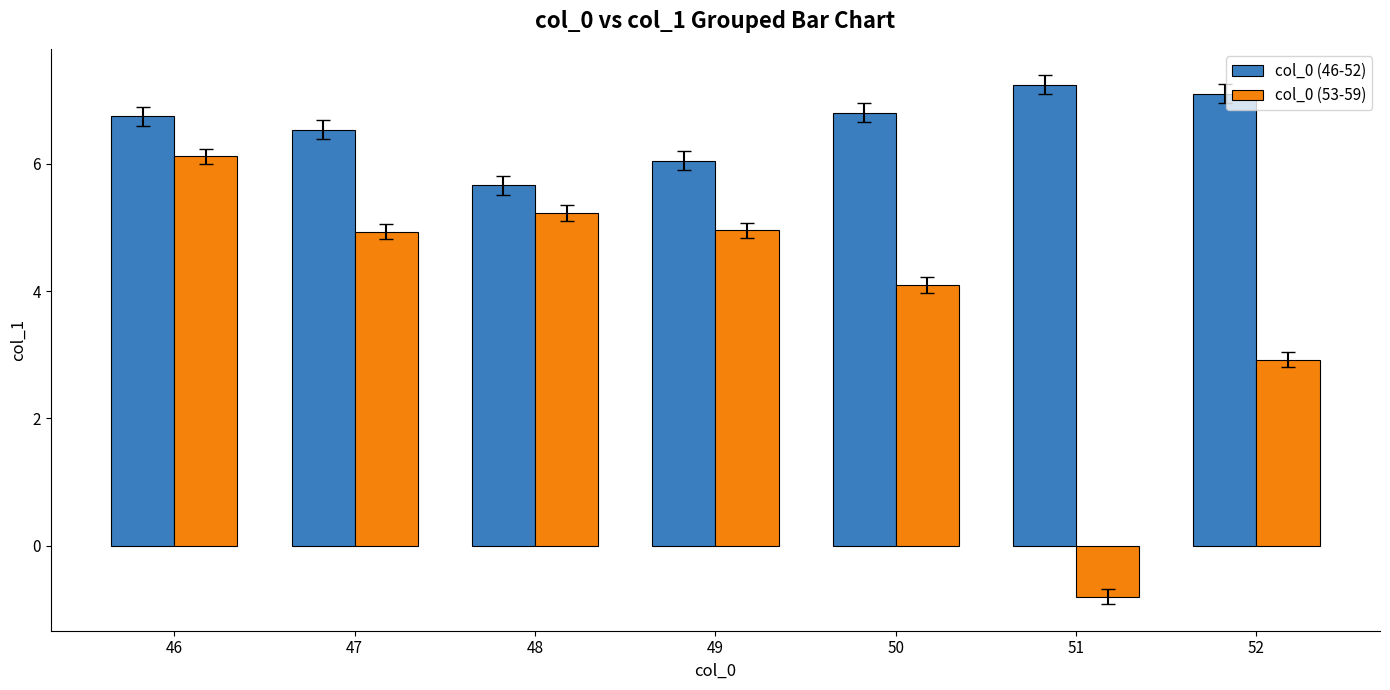

List the series in order of their overall mean, highest first.

col_0 (46-52), col_0 (53-59)